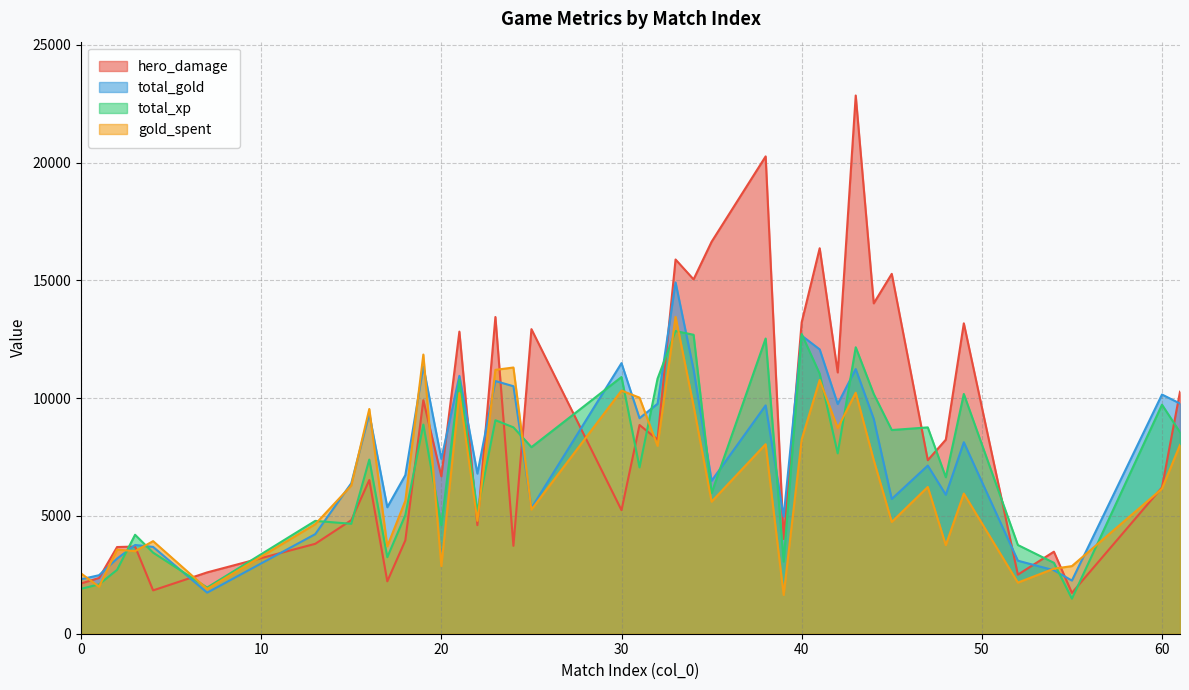

Where is the first local minimum for total_gold?

7